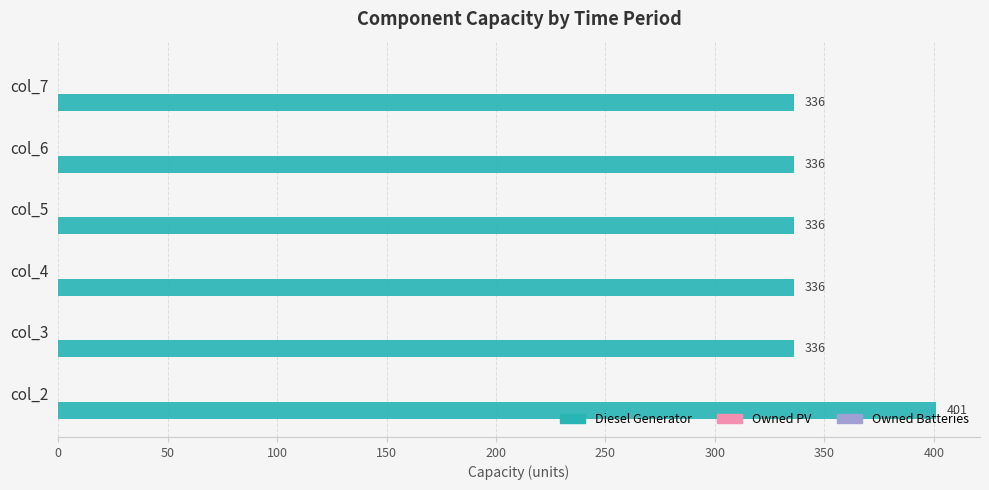

What is the maximum value shown in the chart?

401